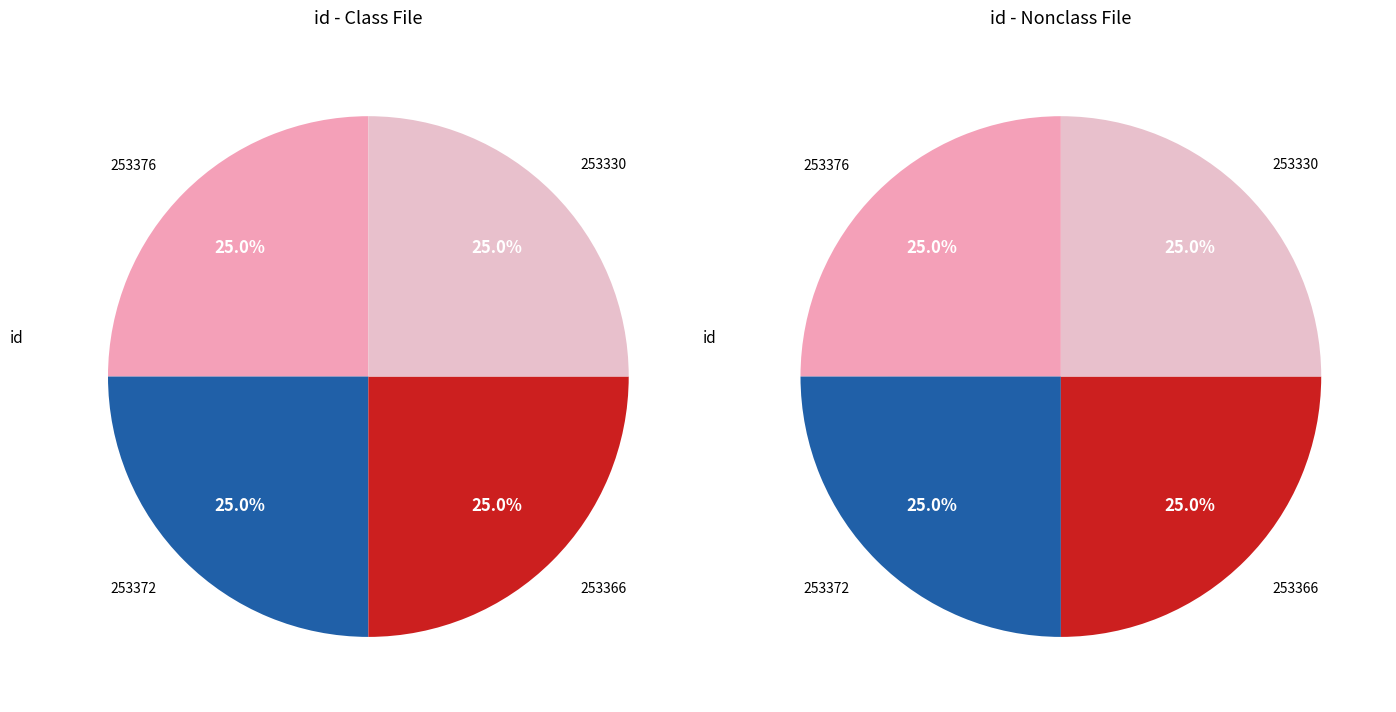

How many segments does this pie chart have?

4